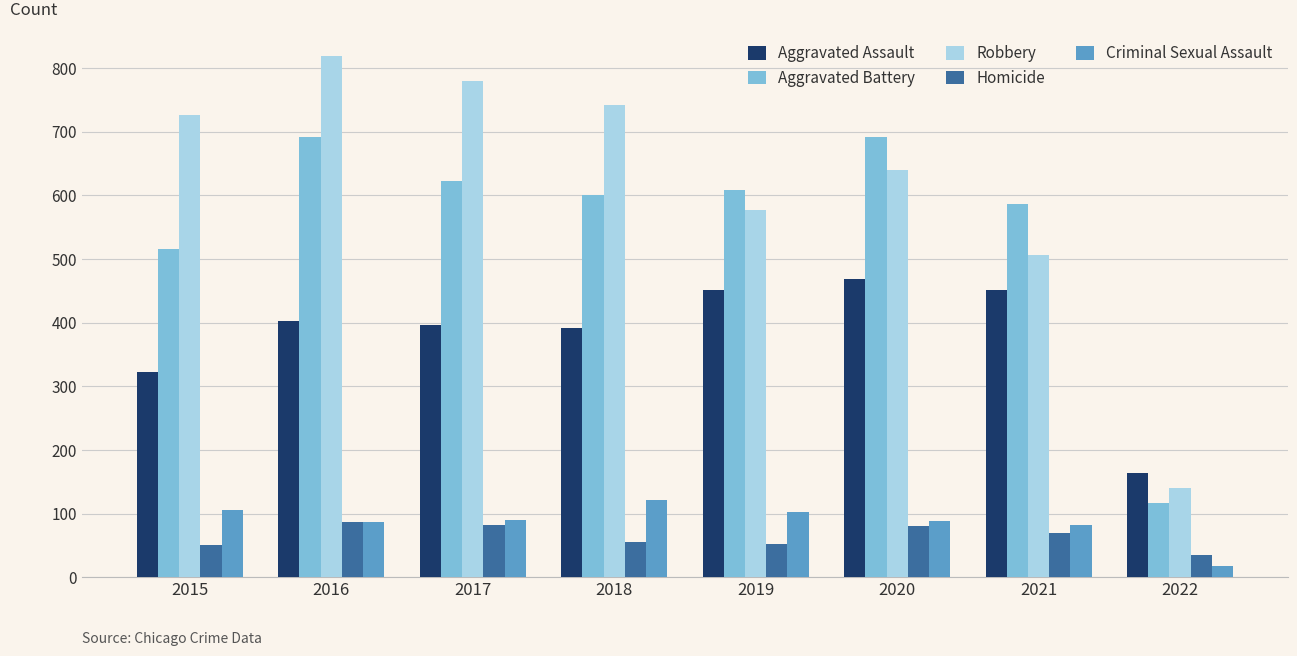

Are the bars grouped side by side (vs. stacked)?

Yes